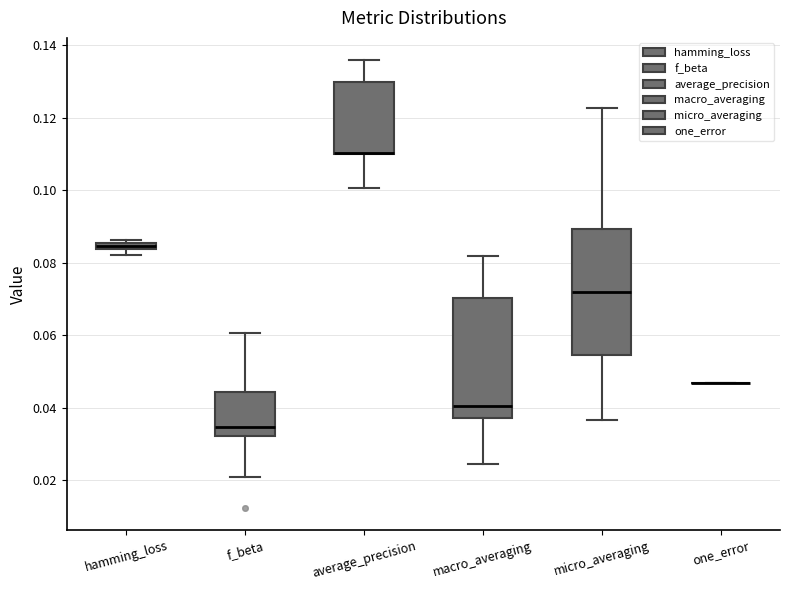

Where does the lower whisker of the box for macro_averaging end on the y-axis? The values are not printed on the chart, so give them approximately, as read against the axis.

0.024